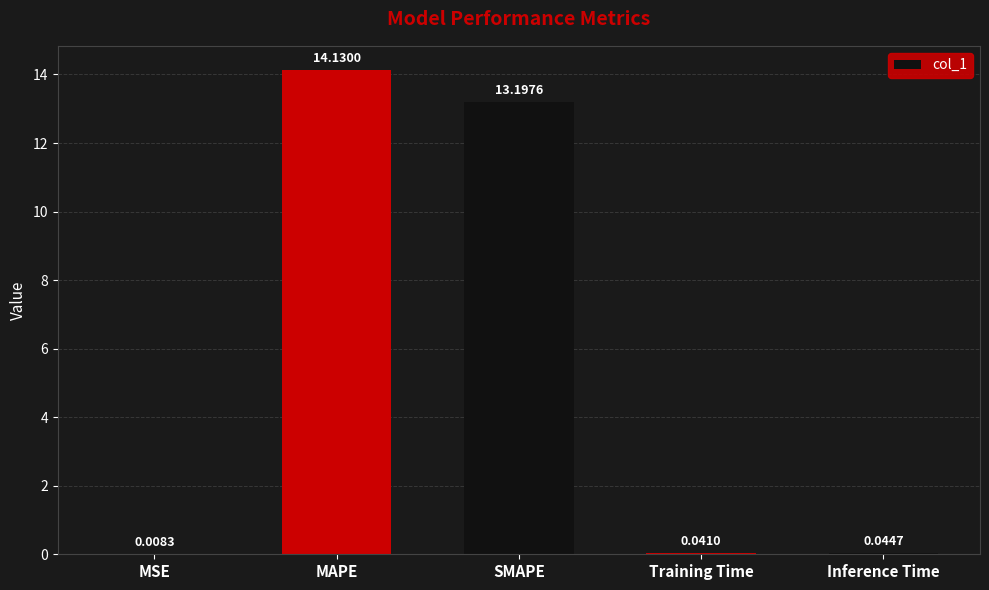

Are the bars horizontal?

No